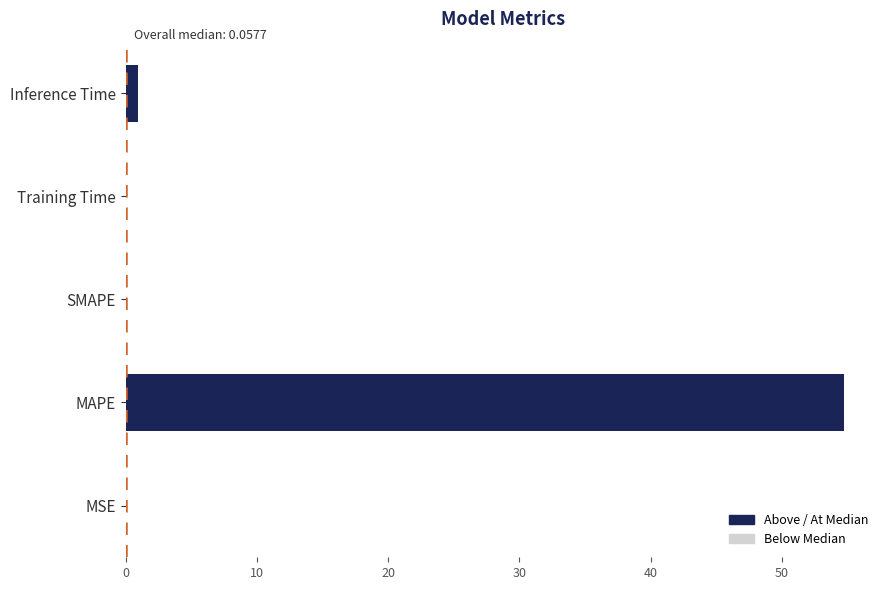

What is the maximum value shown in the chart?

54.7